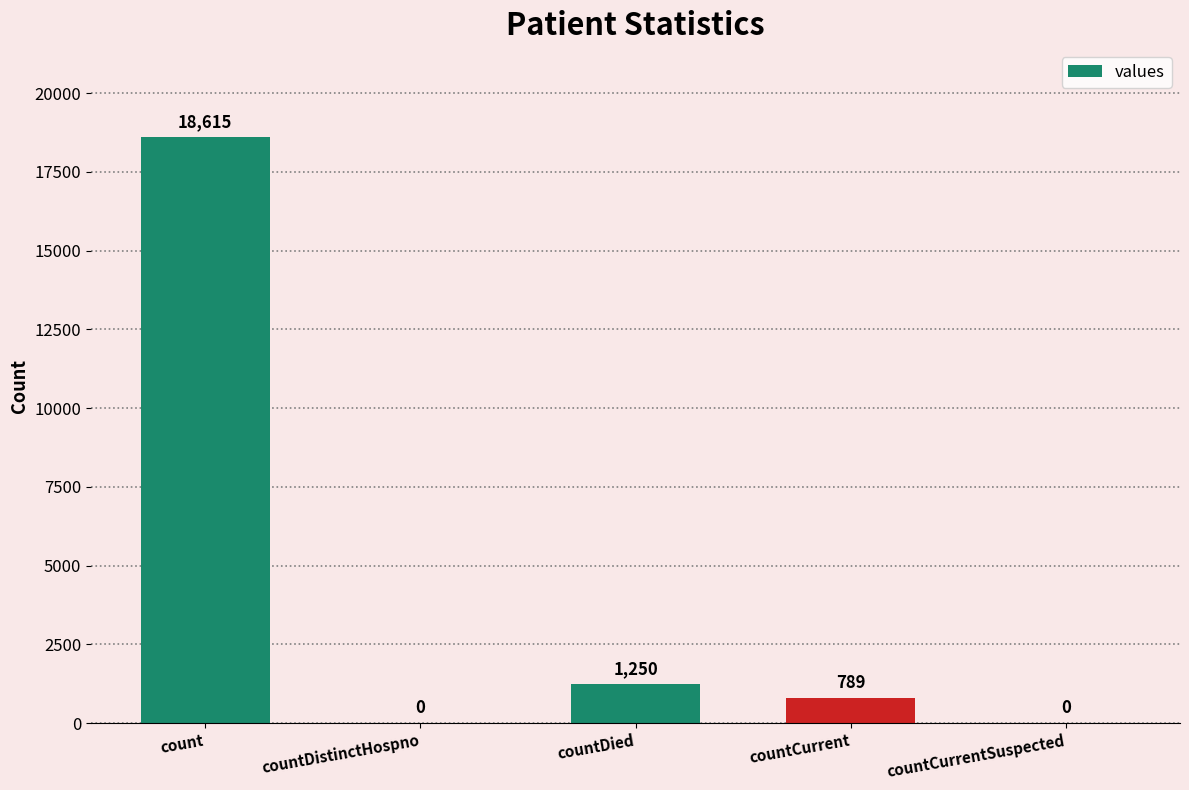

Reading left to right, transcribe all the data shown in this chart.

count=18615	countDistinctHospno=0	countDied=1250	countCurrent=789	countCurrentSuspected=0